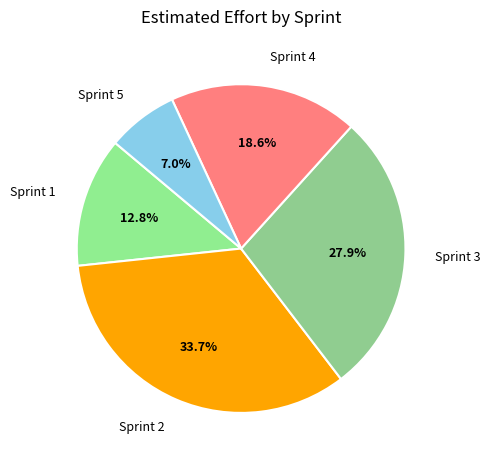

To the nearest percent, what is the combined percentage of Sprint 2 and Sprint 3?

62%